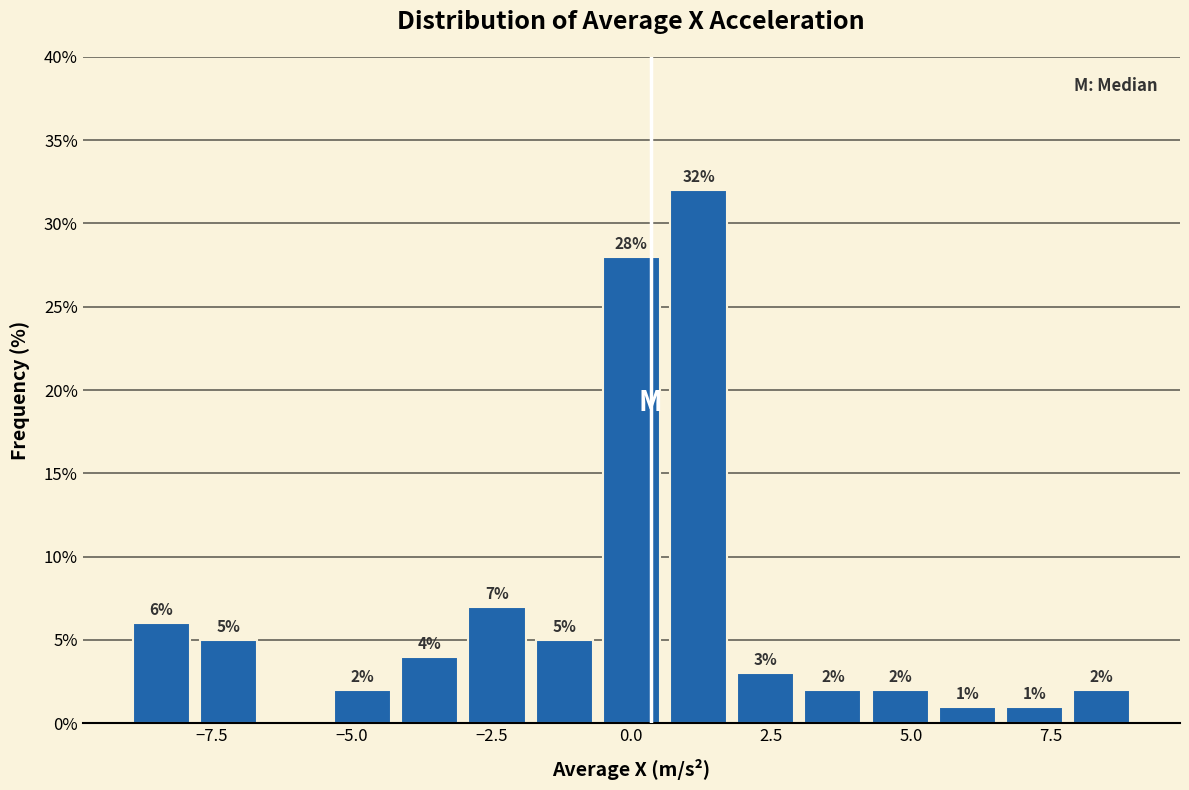

Read against the x-axis, roughly where is the centre of the tallest bar?

1.0